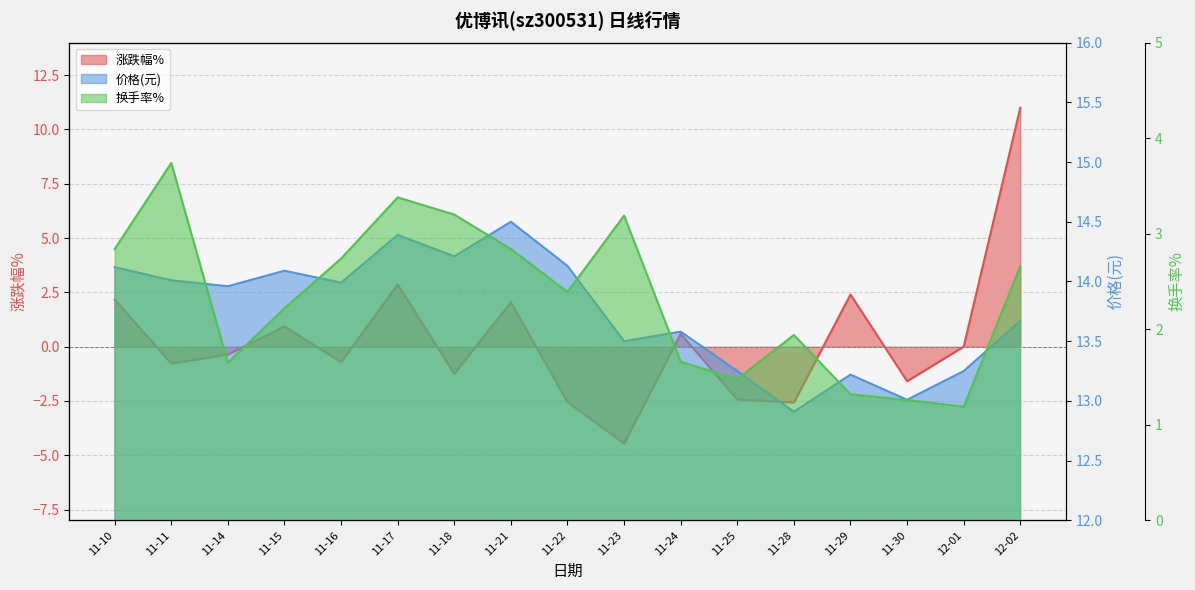

At which label is 换手率 closest to 2?

11-28